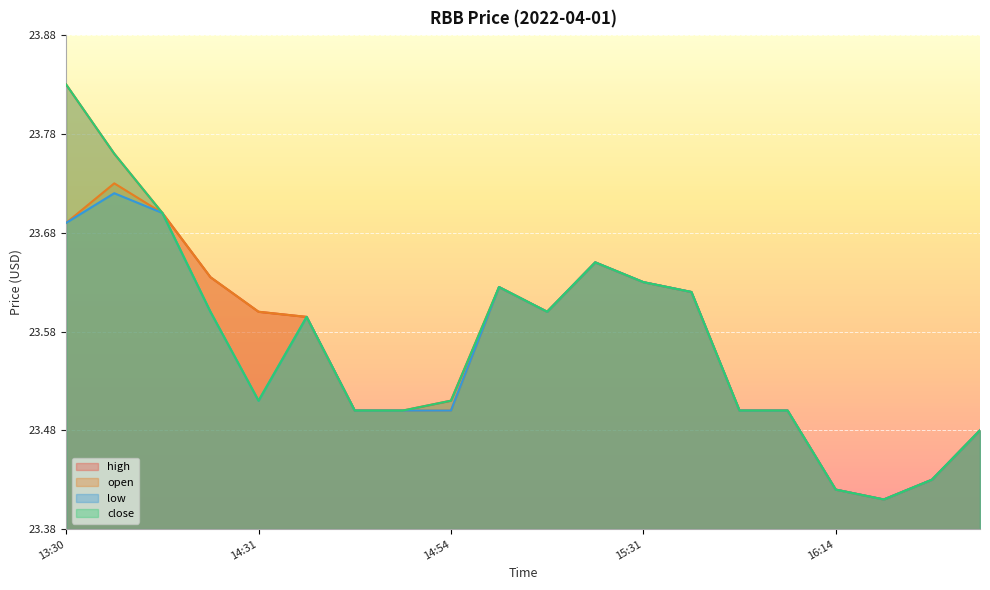

What is the highest value of the low series?

23.7